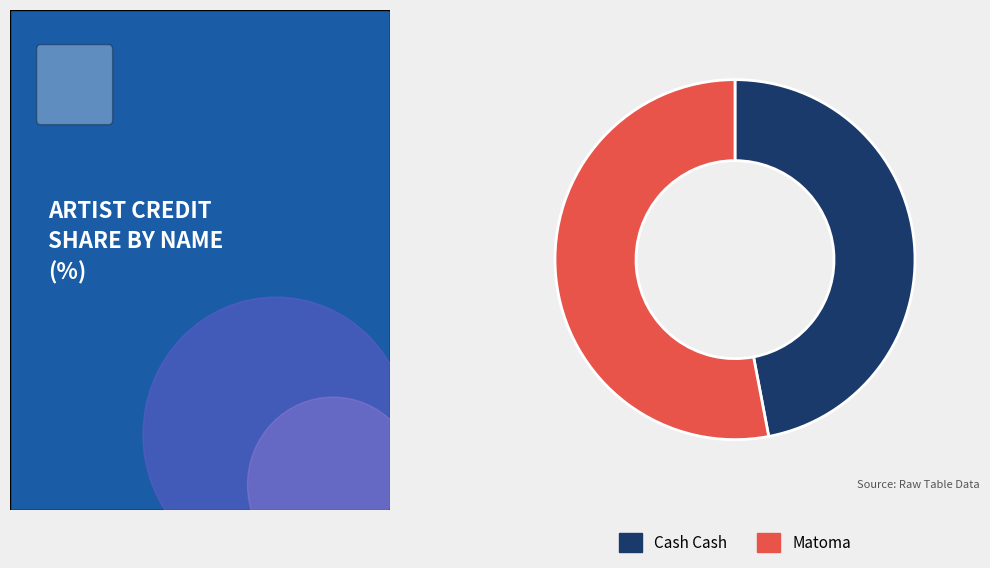

How many slices are in this pie chart?

2